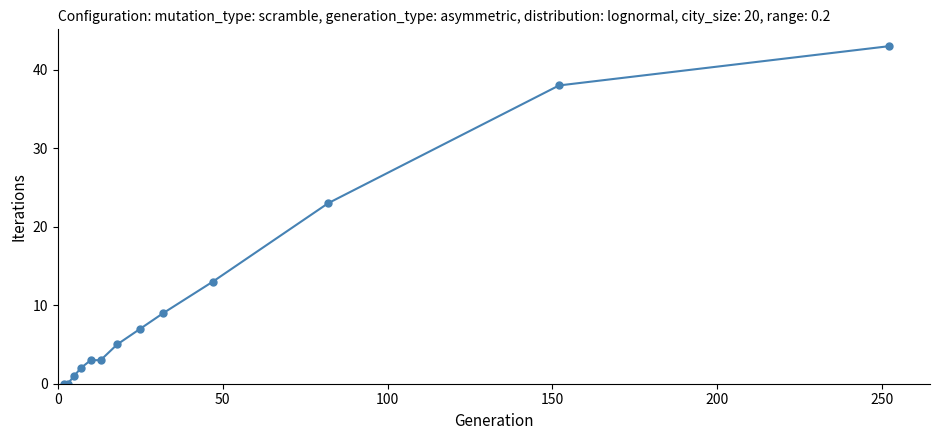

What is the sum of all values?

147